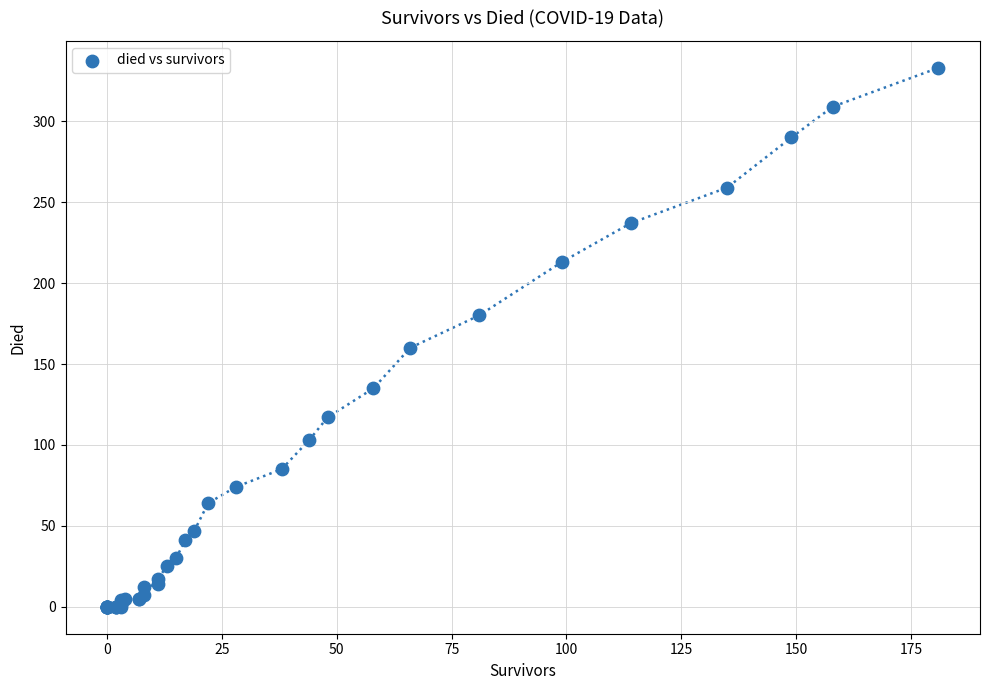

What Y value in the scatter plot is closest to 166?

160